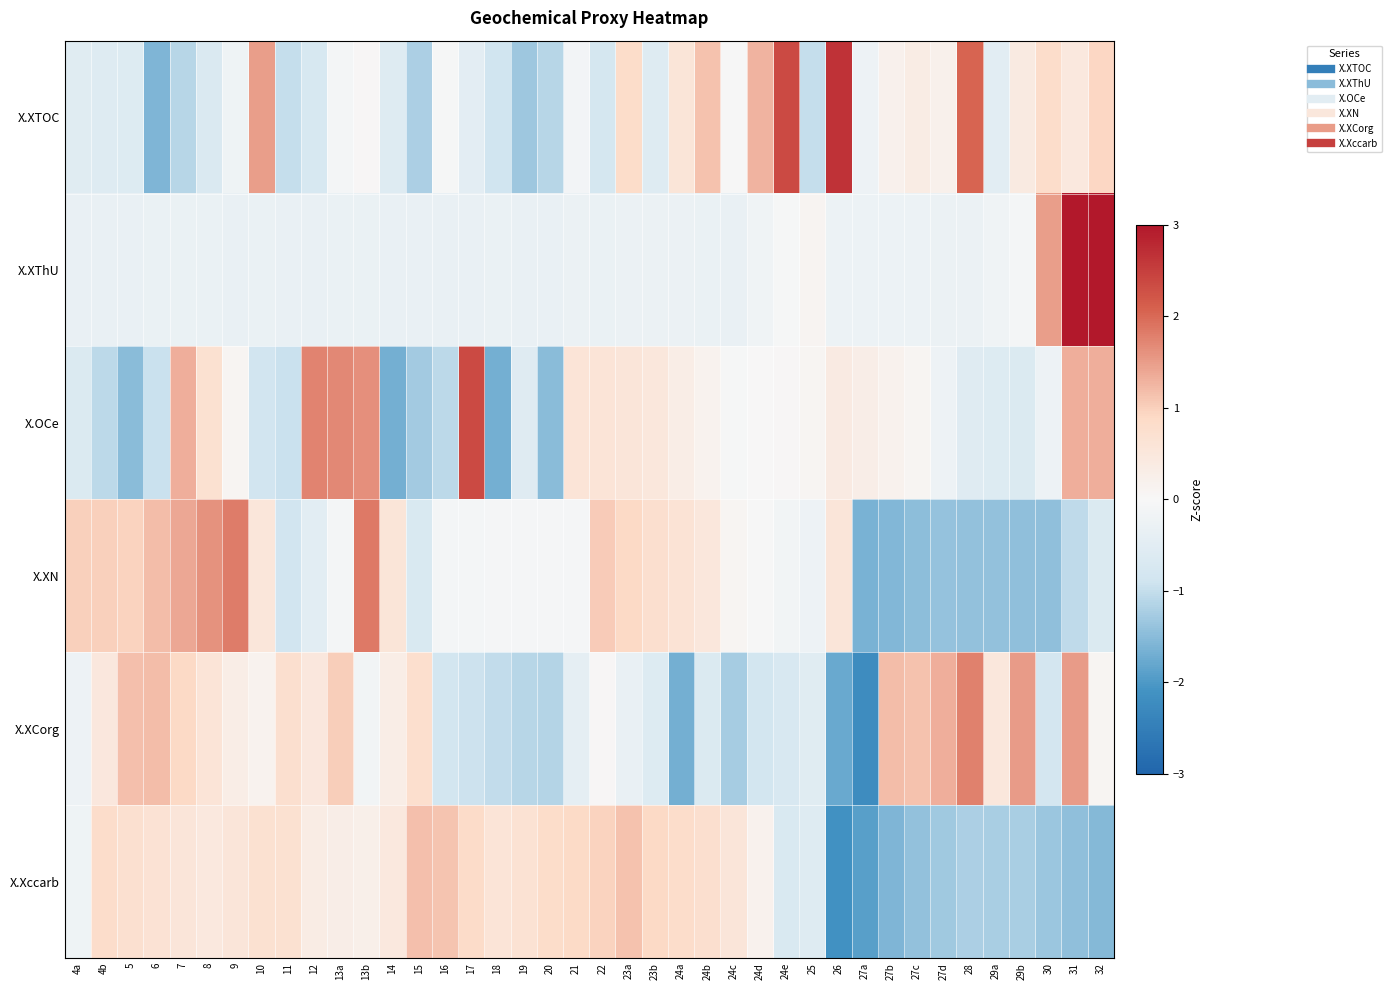

At how many categories does at least one series exceed 4?

1